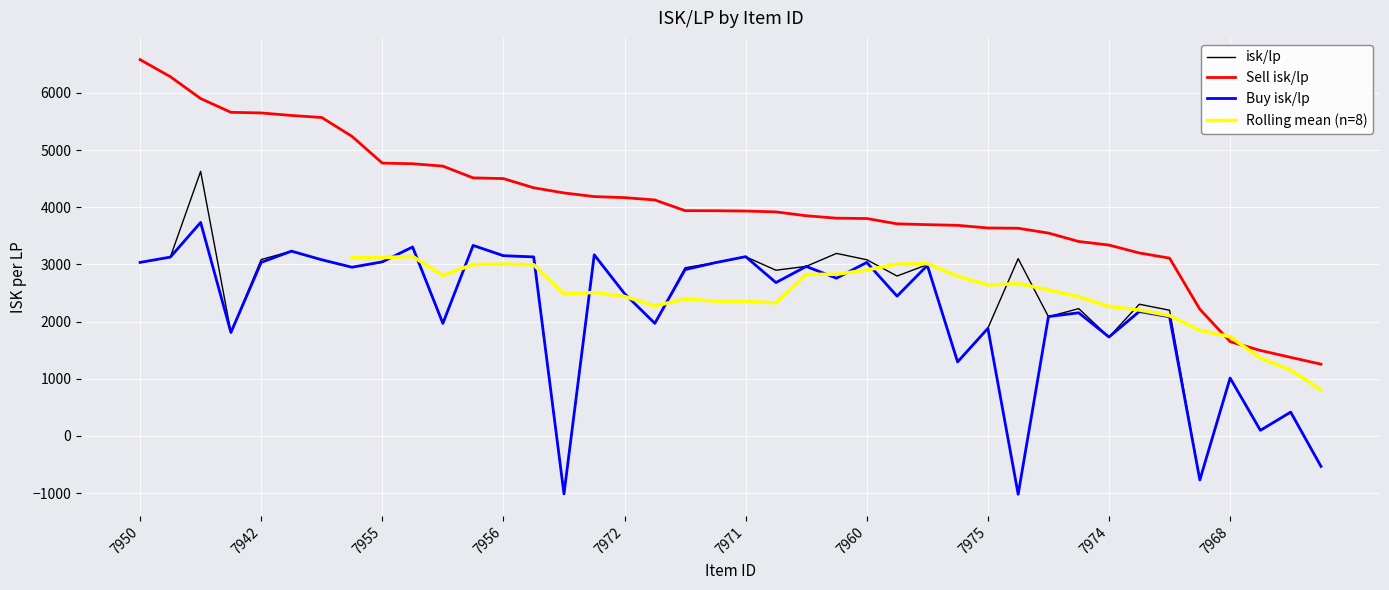

Which series has the largest total across all categories?

Sell isk/lp